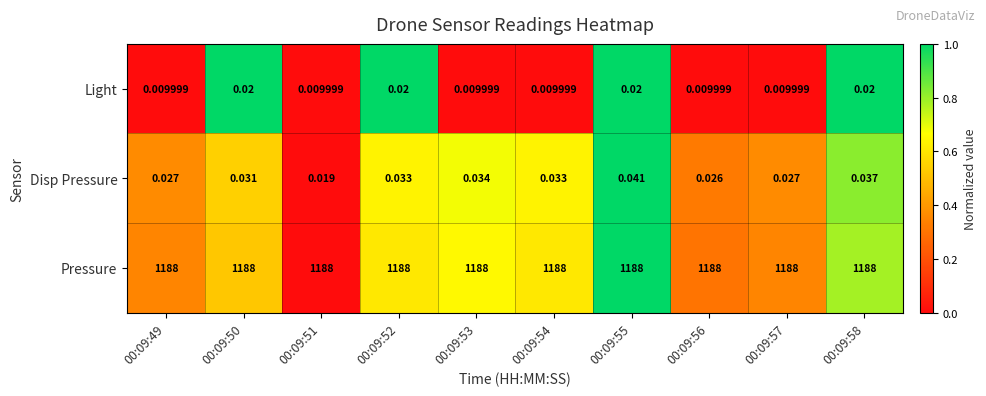

Between 00:09:55 and 00:09:58, which series saw the biggest shift?

Disp Pressure